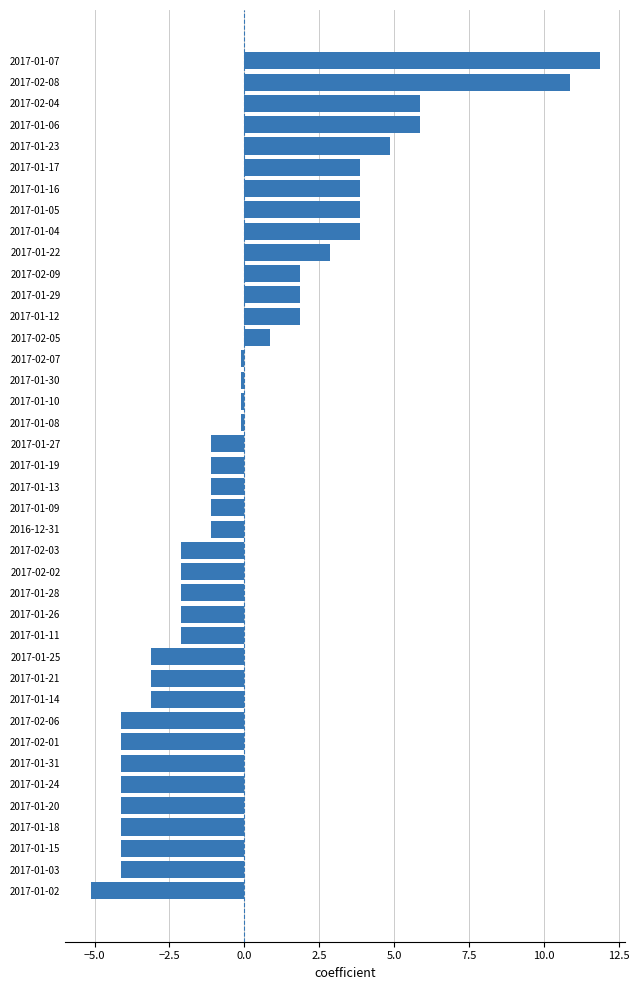

How many series are shown in this chart?

1